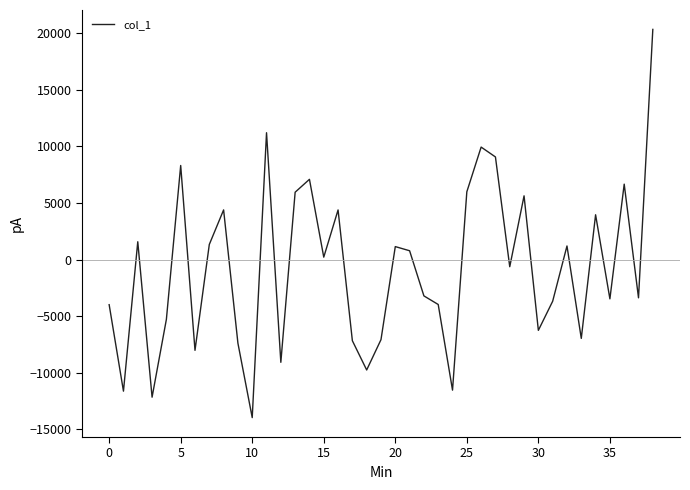

What is the difference between the maximum and minimum values?

34324.1